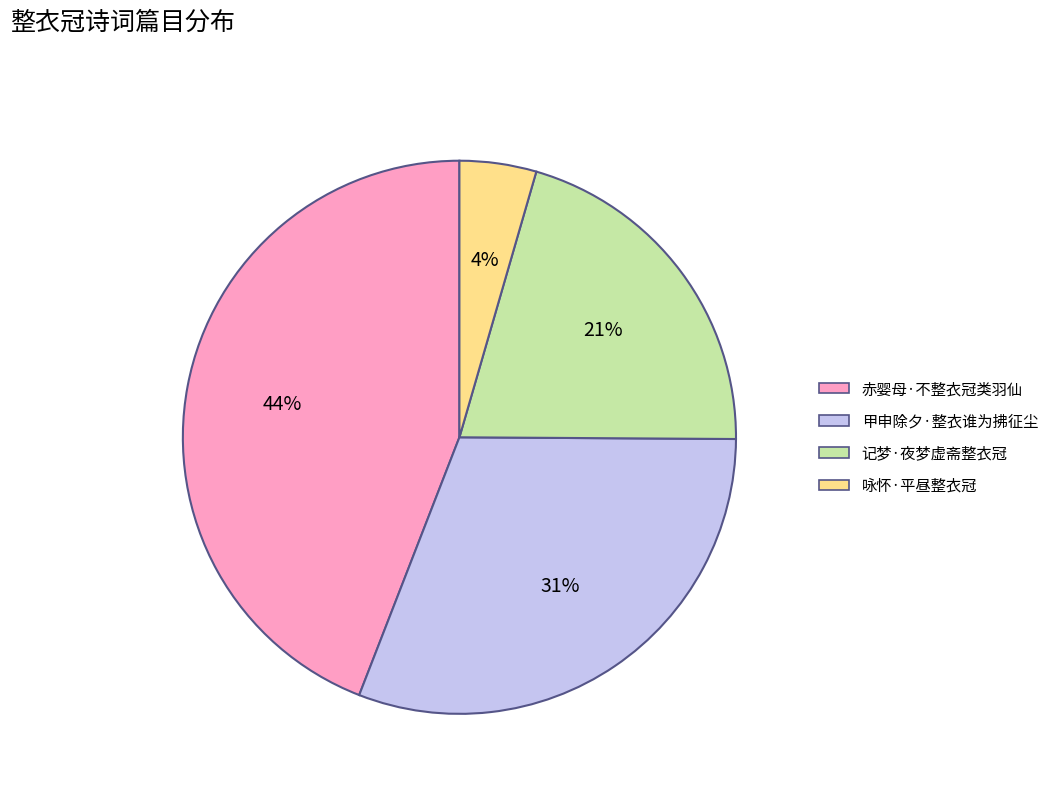

To the nearest percent, what is the difference between the 赤婴母·不整衣冠类羽仙 and 甲申除夕·整衣谁为拂征尘 slice percentages?

13%